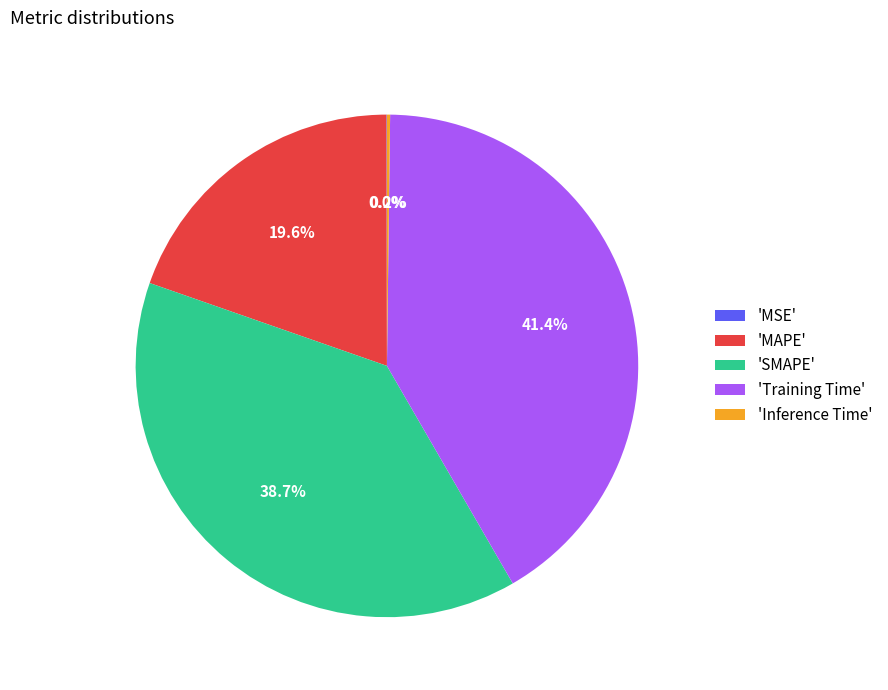

How much of the chart is everything except 'MAPE'?

80.4%